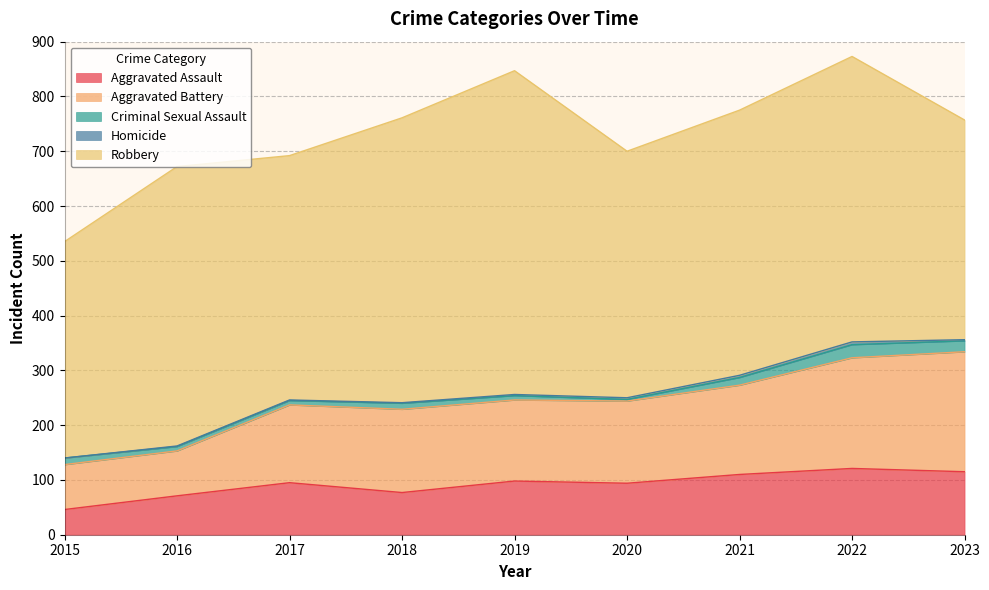

At which label does Criminal Sexual Assault first exceed 11?

2015